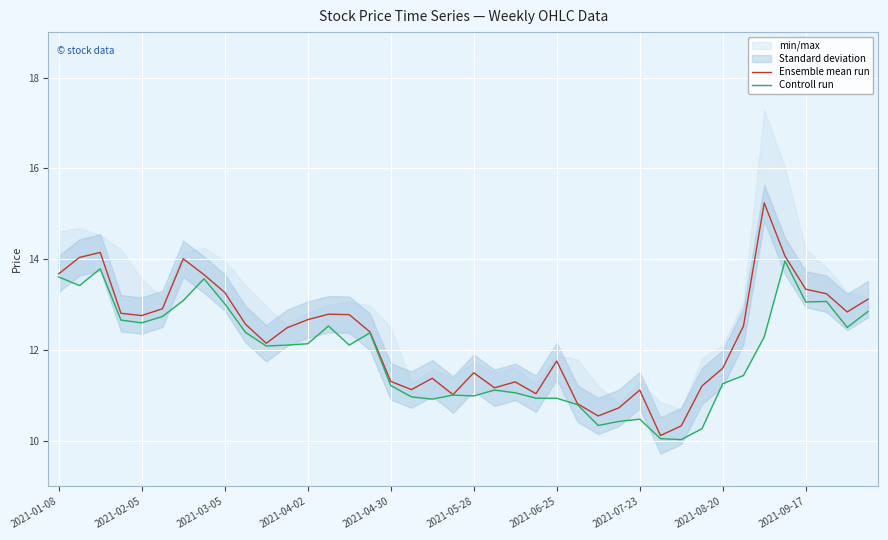

Rank the series by their average value, from highest to lowest.

Ensemble mean run, Controll run